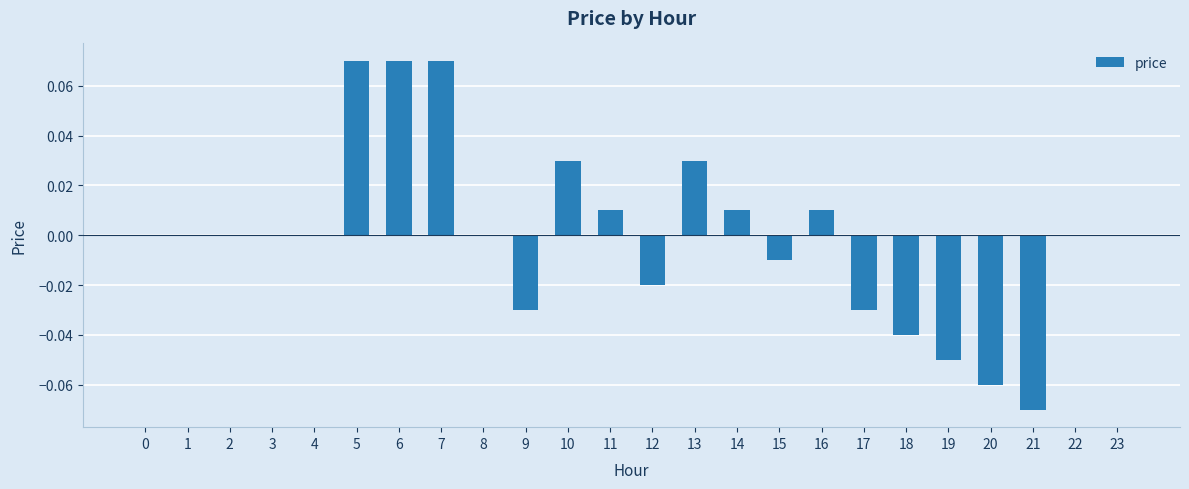

Between 8 and 15, which is larger?

8